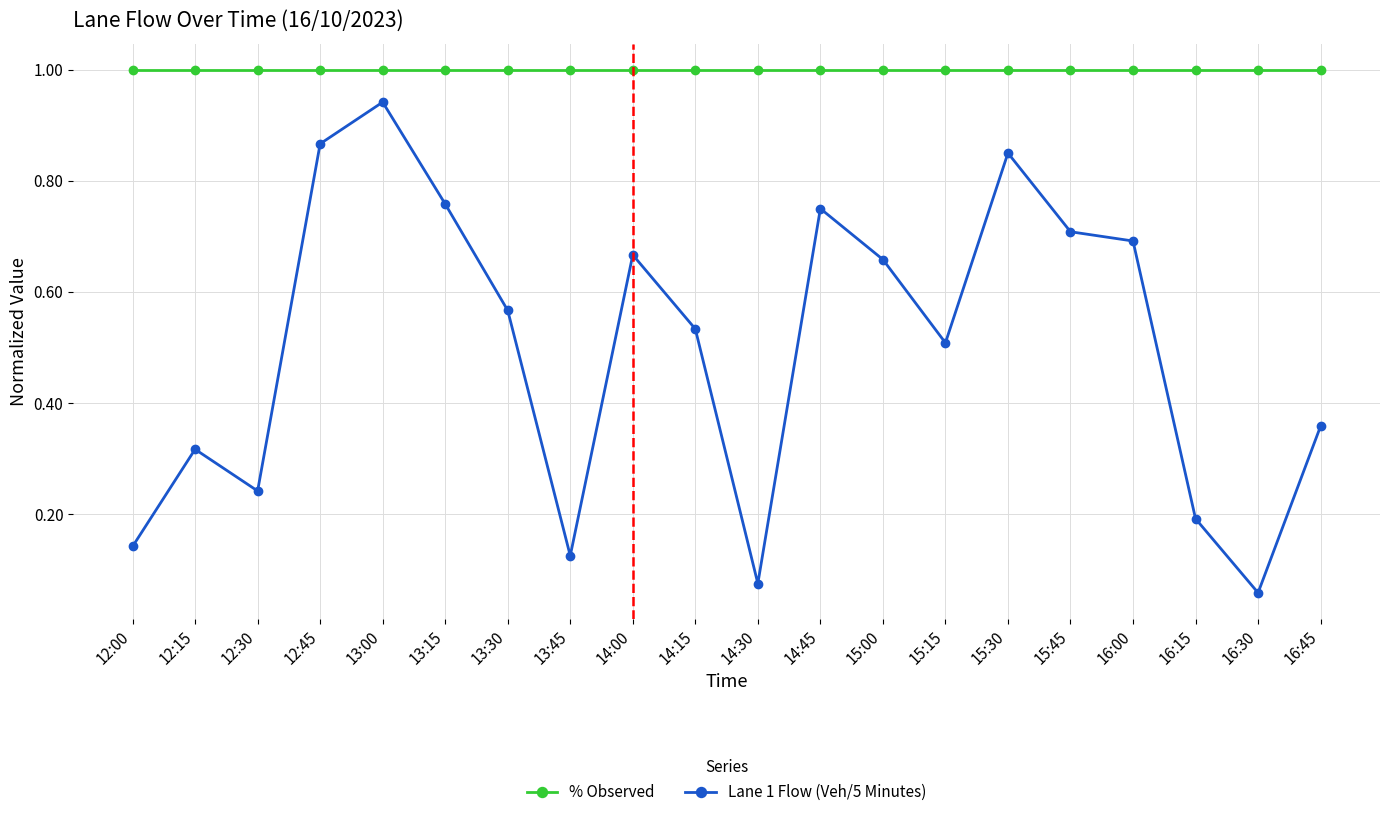

Which series has the largest total across all categories?

% Observed